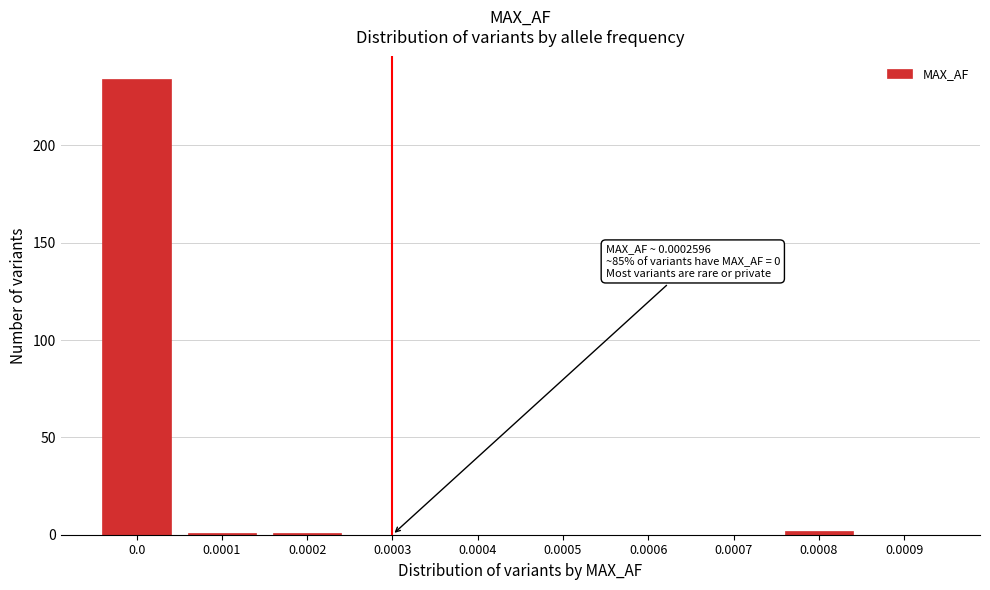

Reading left to right, what are all the values shown in this chart?

0.0=234	0.0001=1	0.0002=1	0.0003=0	0.0004=0	0.0005=0	0.0006=0	0.0007=0	0.0008=2	0.0009=0